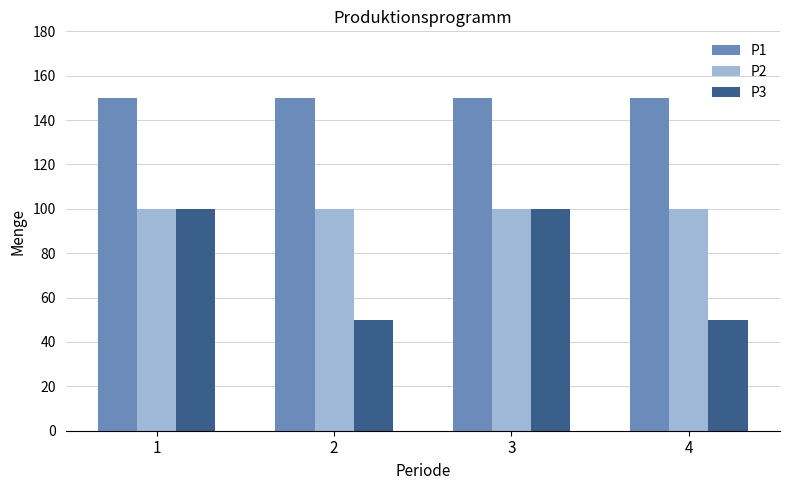

Is it true that P2 equals 100 at 4?

True